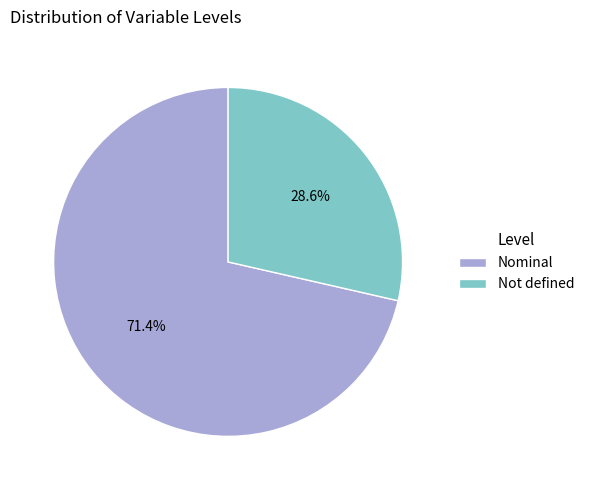

What is the total percentage of Nominal and Not defined?

100.0%